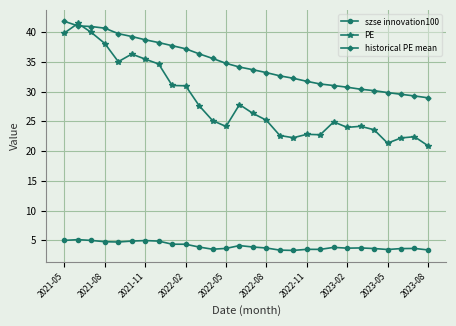

What is the minimum value for PE?

20.9